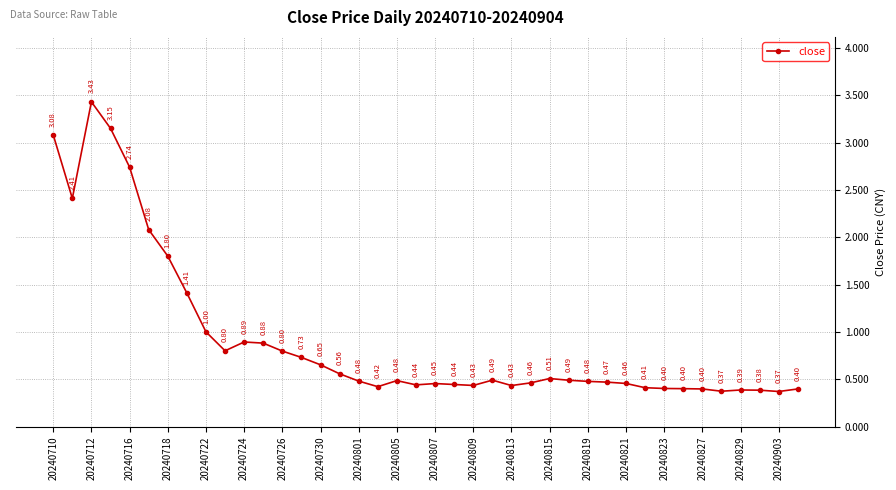

How many points are lower than both their immediate neighbors (excluding endpoints)?

8